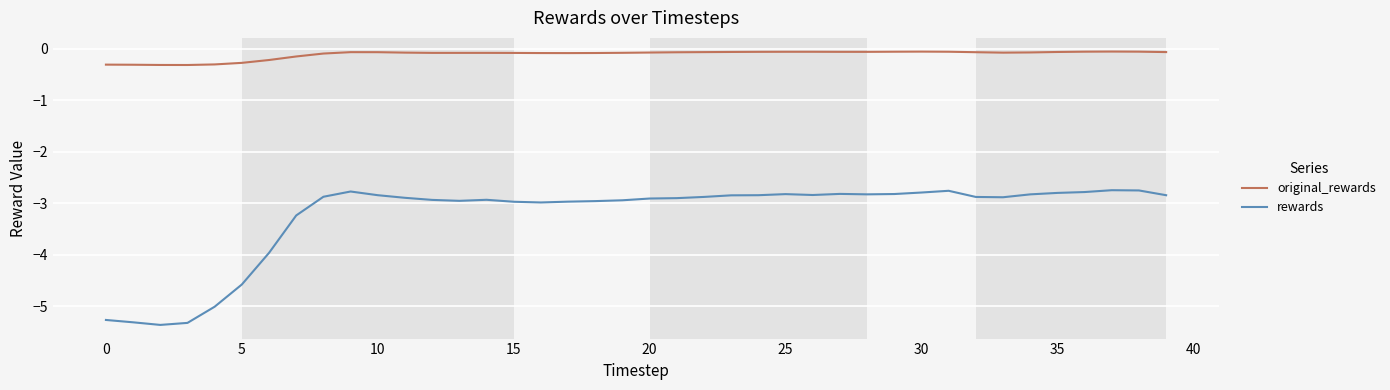

Which series has the largest total across all categories?

original_rewards